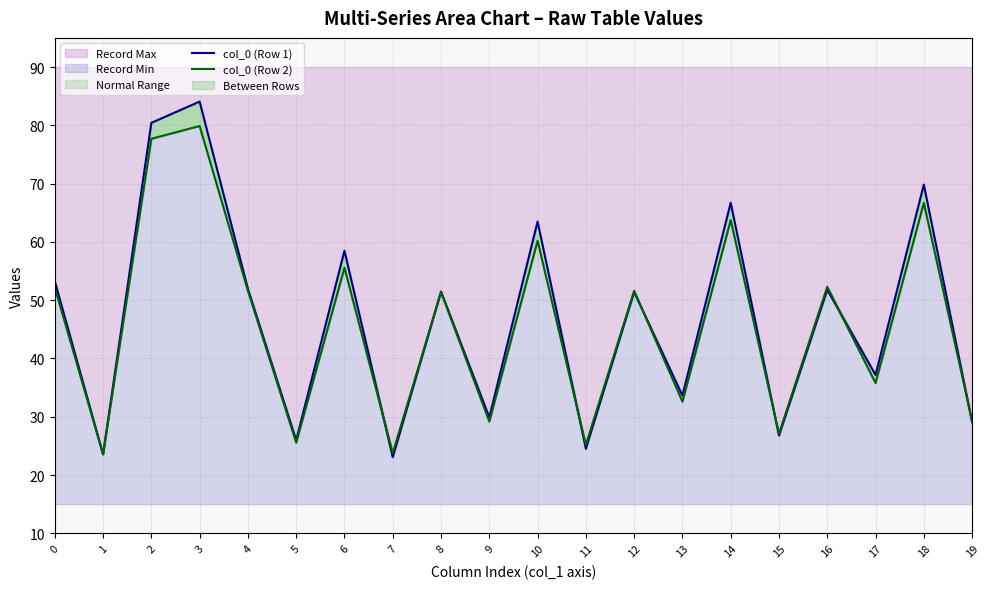

In col_0 (Row 1), how many points are higher than both neighbors (excluding endpoints)?

8